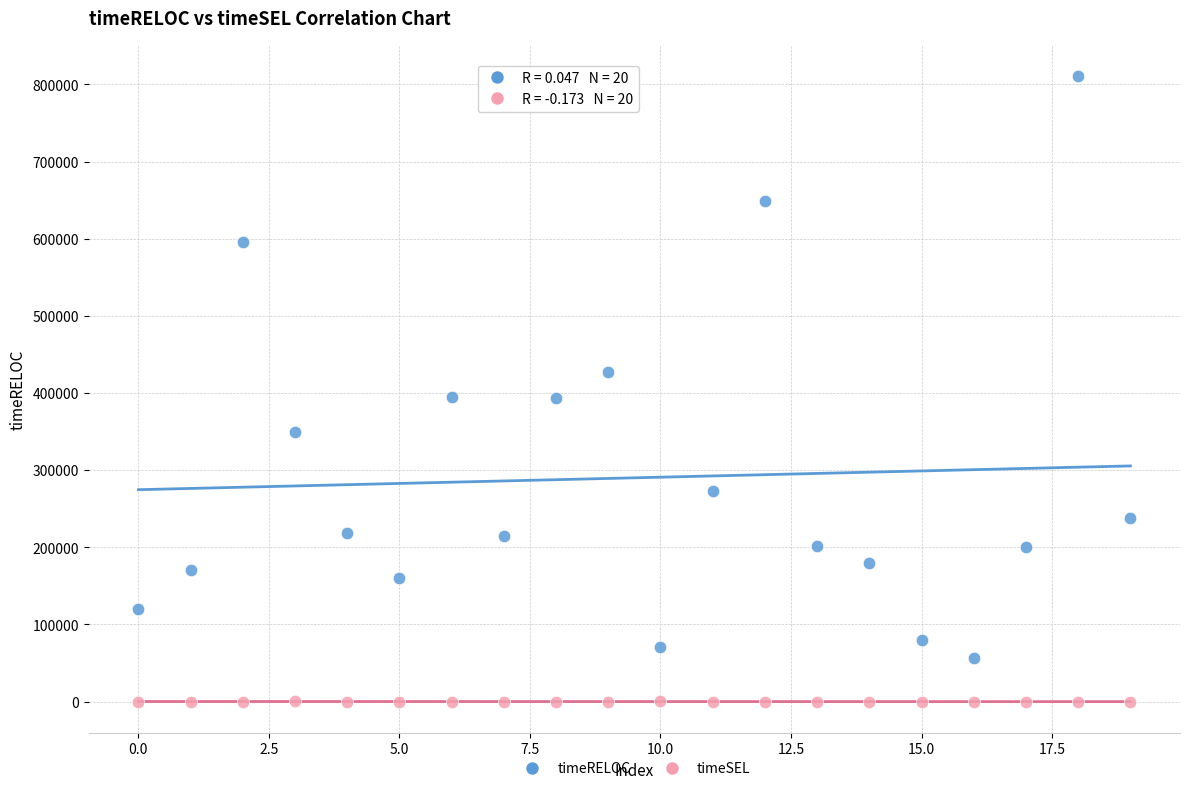

Which series reaches the minimum Y coordinate?

timeSEL